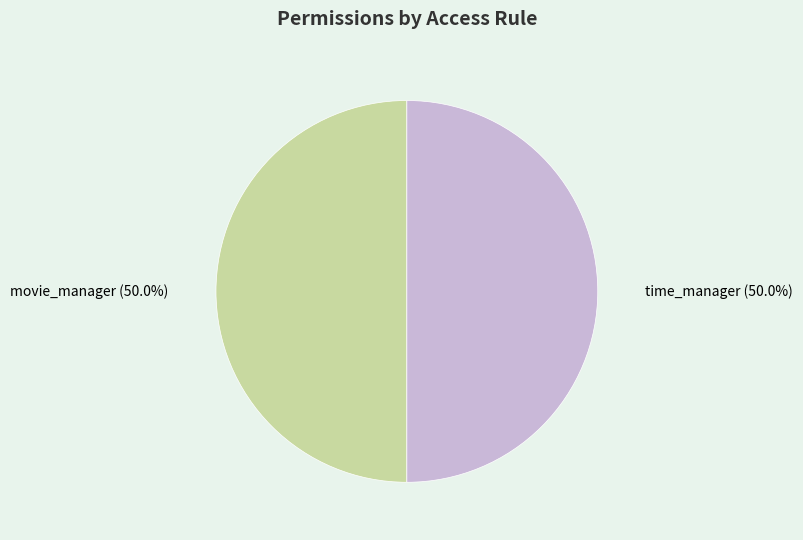

The movie_manager slice represents 50% of the pie. True or false?

True